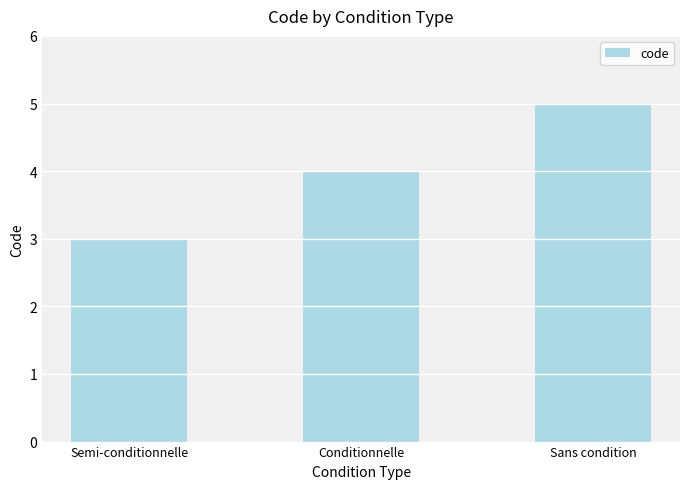

What is the difference between the values at Sans condition and Semi-conditionnelle?

2